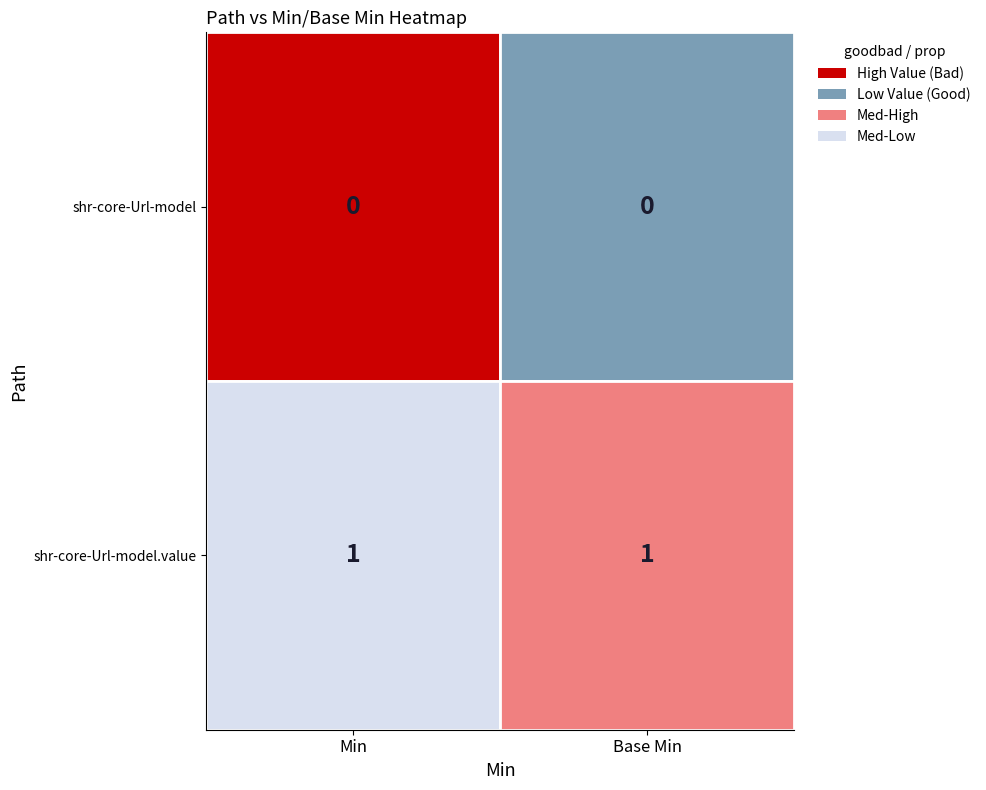

What is the total value across all series at Base Min?

1